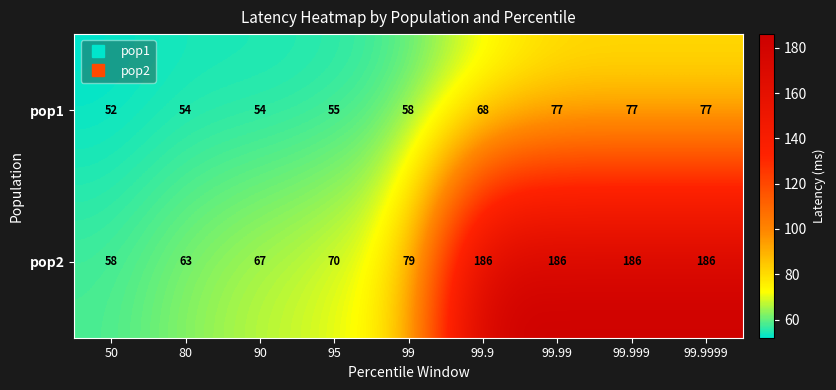

What is the smallest value displayed?

52